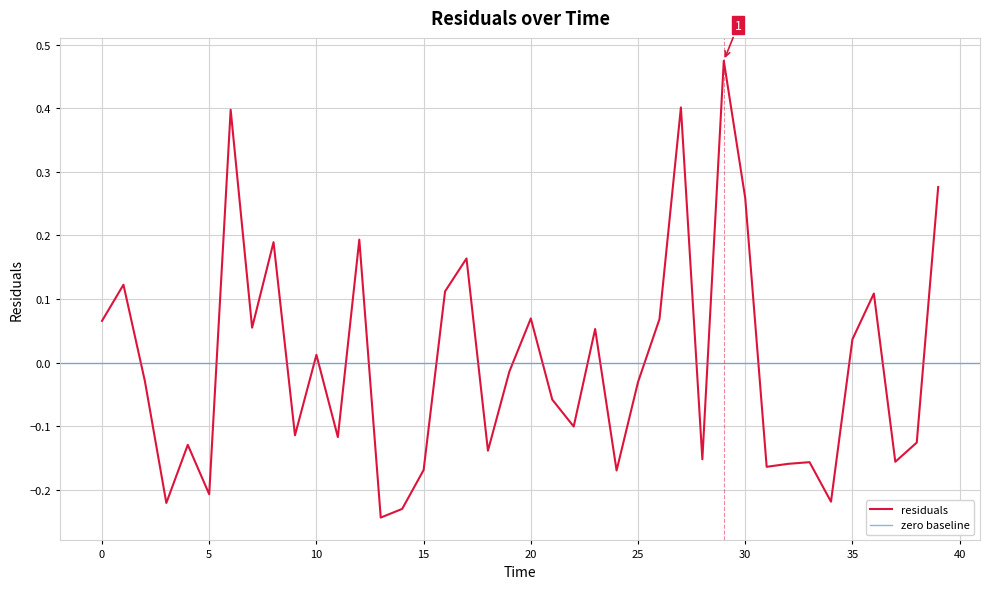

What is the difference between the second highest and minimum values?

0.6